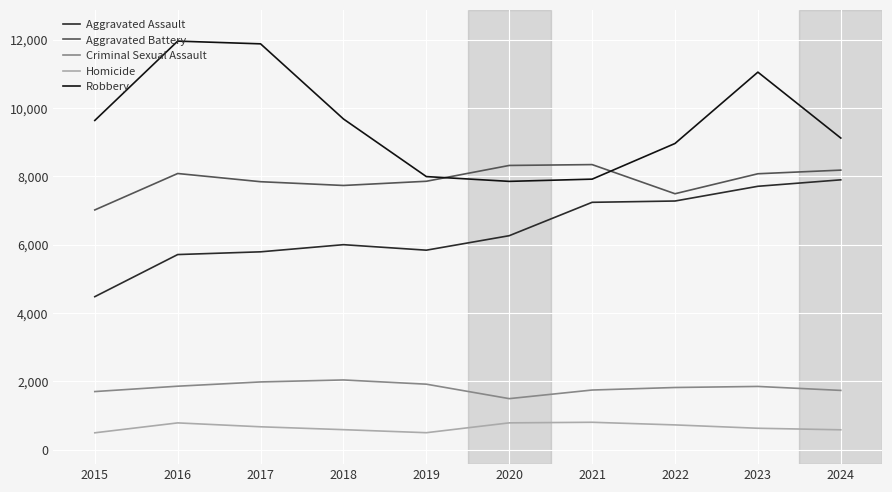

Which series has the widest spread of values?

Robbery